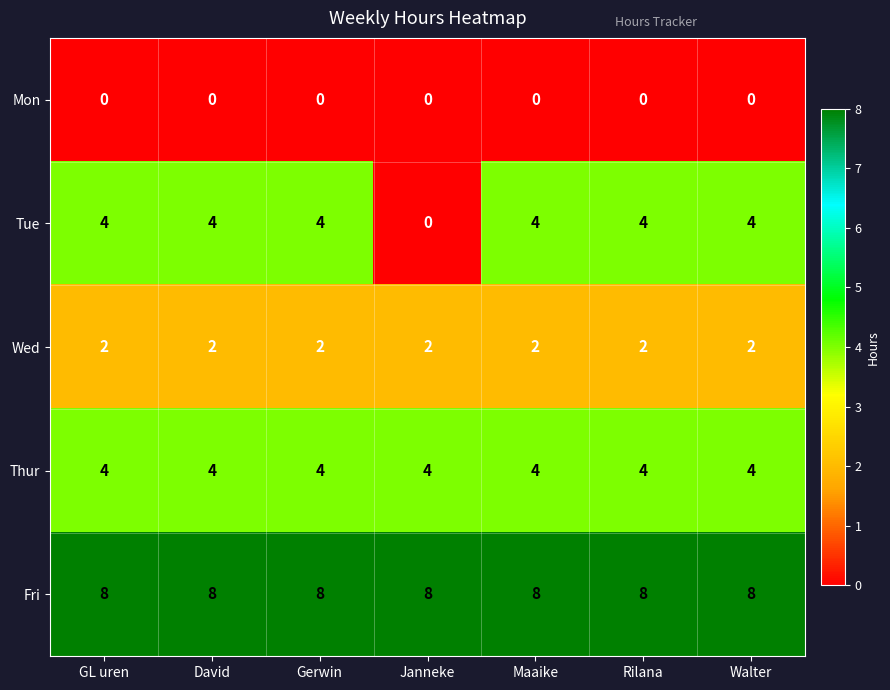

True or false: Mon has a value of 0 at Gerwin.

True